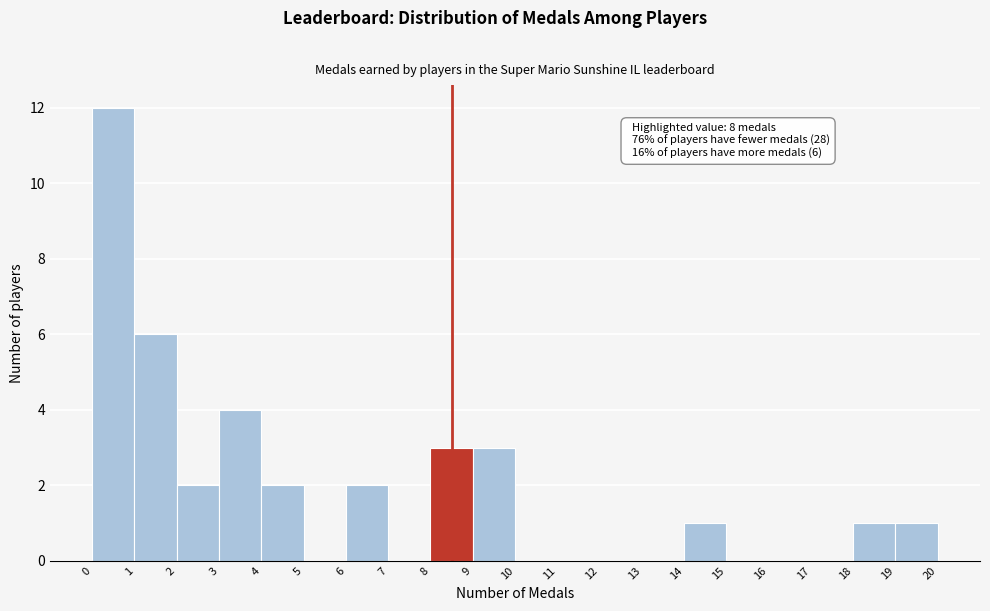

Which range on the x-axis has the tallest bar?

0 to 1